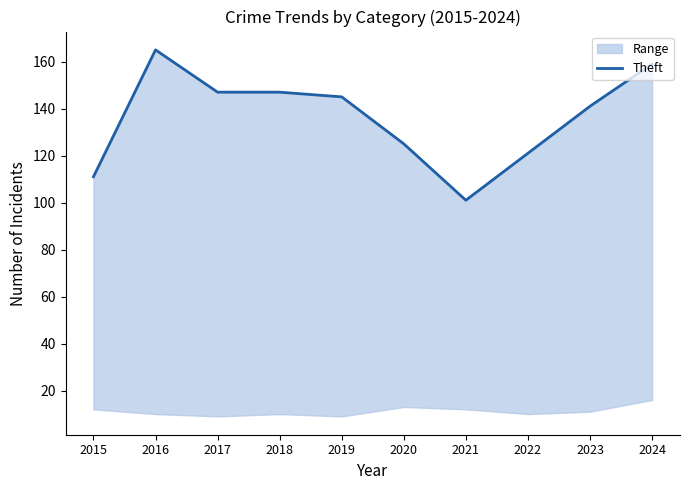

Between 2022 and 2023, which is larger?

2023